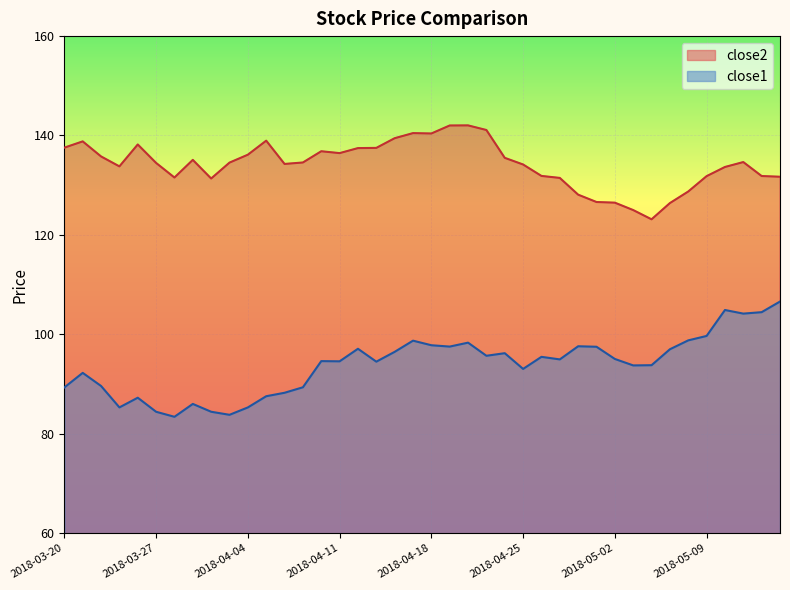

The close2 series shows 133.7 at 2018-05-10. True or false?

True